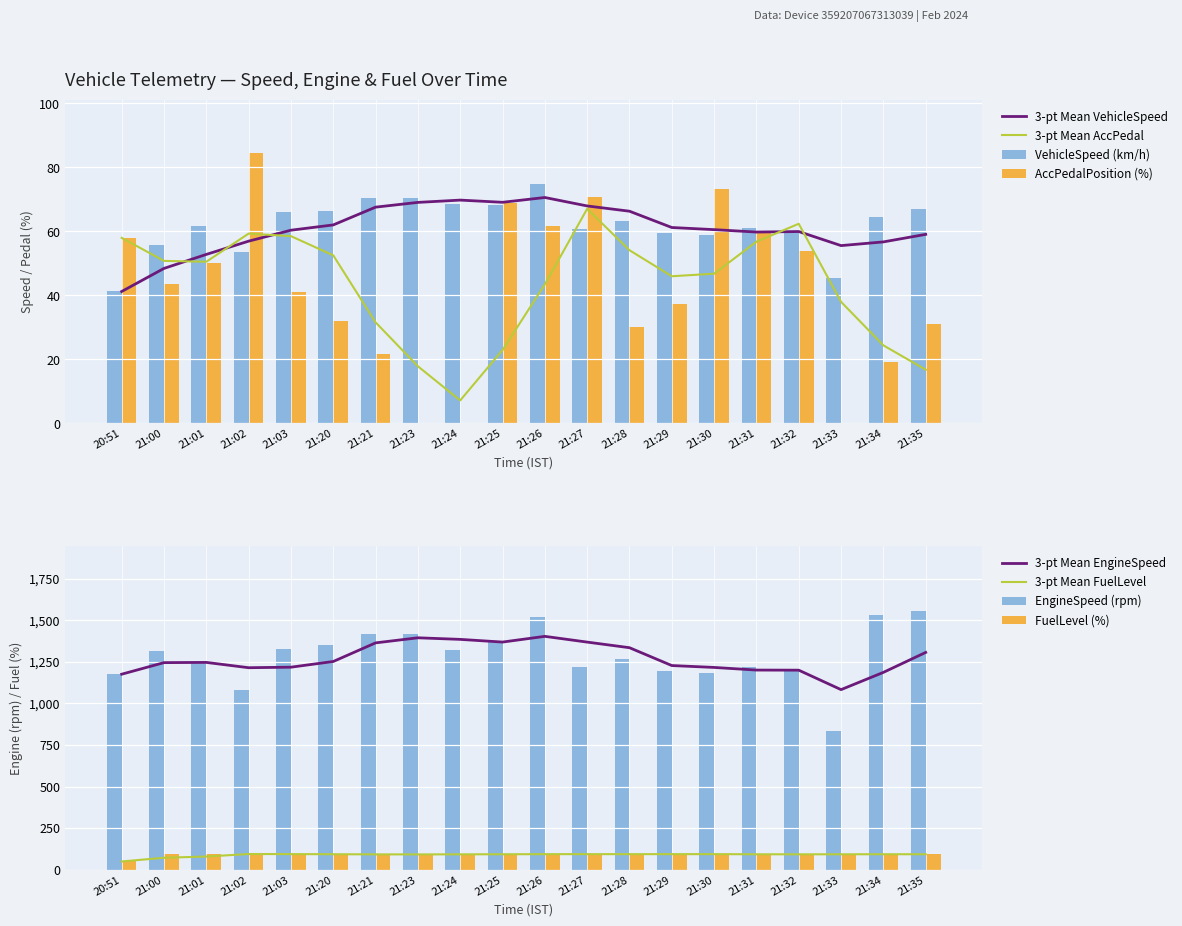

Reading left to right, what are all the values shown in this chart?

VehicleSpeed: 20:51=41.2	21:00=55.7	21:01=61.6	21:02=53.7	21:03=65.9	21:20=66.5	21:21=70.3	21:23=70.4	21:24=68.7	21:25=68.3	21:26=74.9	21:27=60.8	21:28=63.3	21:29=59.6	21:30=58.8	21:31=61.1	21:32=60.1	21:33=45.6	21:34=64.5	21:35=67.2
EngineSpeed_scaled: 20:51=1175.5	21:00=1314.5	21:01=1249.0	21:02=1080.0	21:03=1324.0	21:20=1351.5	21:21=1415.5	21:23=1415.5	21:24=1323.0	21:25=1367.0	21:26=1518.5	21:27=1219.5	21:28=1266.0	21:29=1197.0	21:30=1185.5	21:31=1218.5	21:32=1195.0	21:33=835.0	21:34=1529.5	21:35=1554.5
FuelLevel: 20:51=50.8	21:00=95.2	21:01=95.2	21:02=96.0	21:03=94.0	21:20=92.8	21:21=93.6	21:23=93.2	21:24=94.0	21:25=95.2	21:26=94.8	21:27=94.4	21:28=94.8	21:29=95.2	21:30=94.4	21:31=92.4	21:32=94.4	21:33=94.8	21:34=93.6	21:35=94.0
AccPedalPosition: 20:51=58.0	21:00=43.6	21:01=50.0	21:02=84.4	21:03=41.2	21:20=32.0	21:21=21.6	21:23=0.0	21:24=0.0	21:25=68.8	21:26=61.6	21:27=70.8	21:28=30.0	21:29=37.2	21:30=73.2	21:31=60.0	21:32=54.0	21:33=0.0	21:34=19.2	21:35=31.2